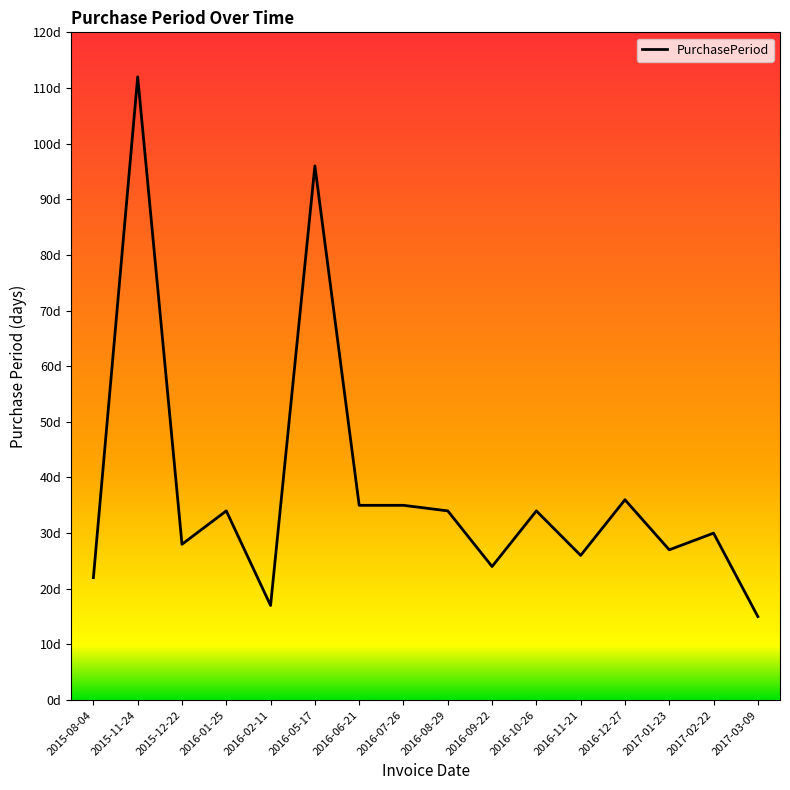

Does the chart display data point markers on the line(s)?

No